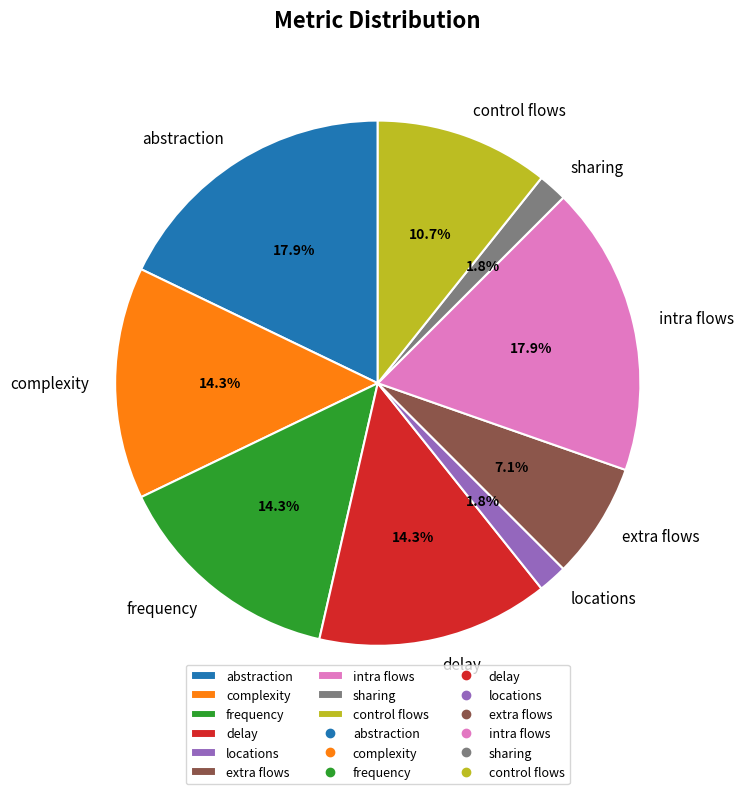

Is there a majority slice in this chart?

No